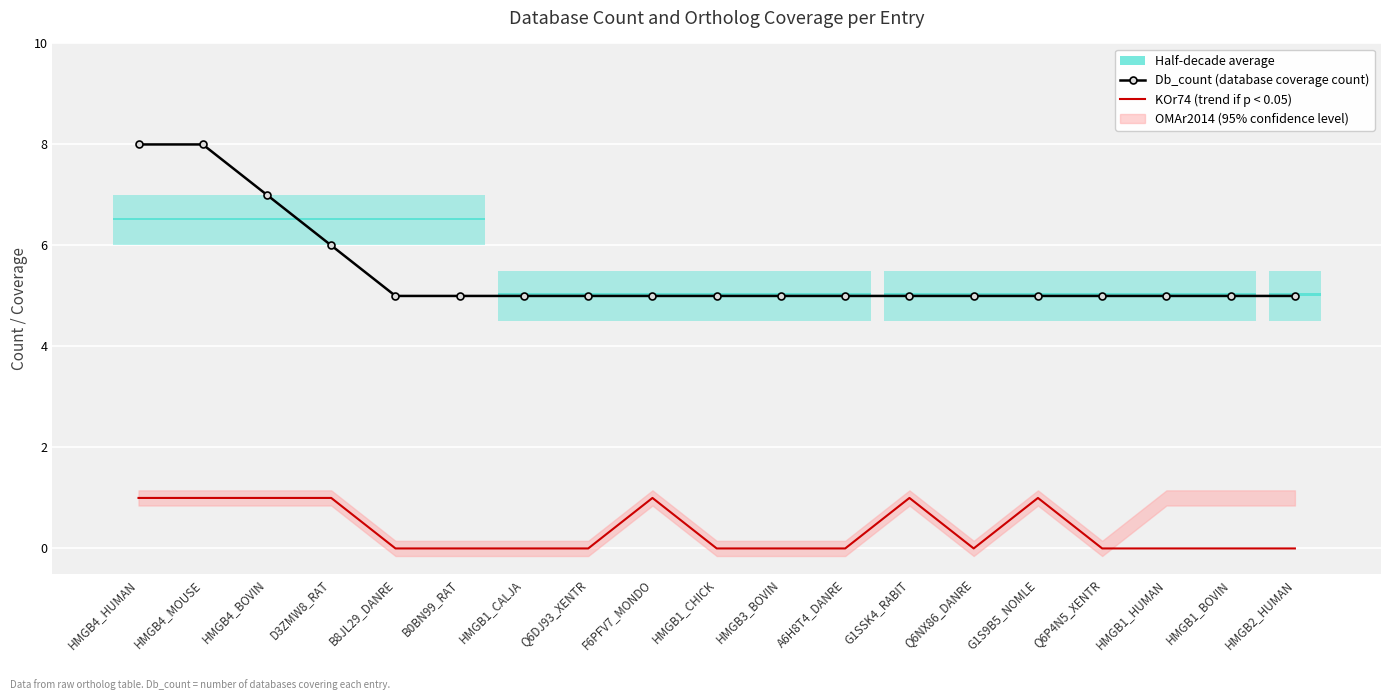

Which has a higher value, HMGB1_CALJA or HMGB1_CHICK?

HMGB1_CALJA